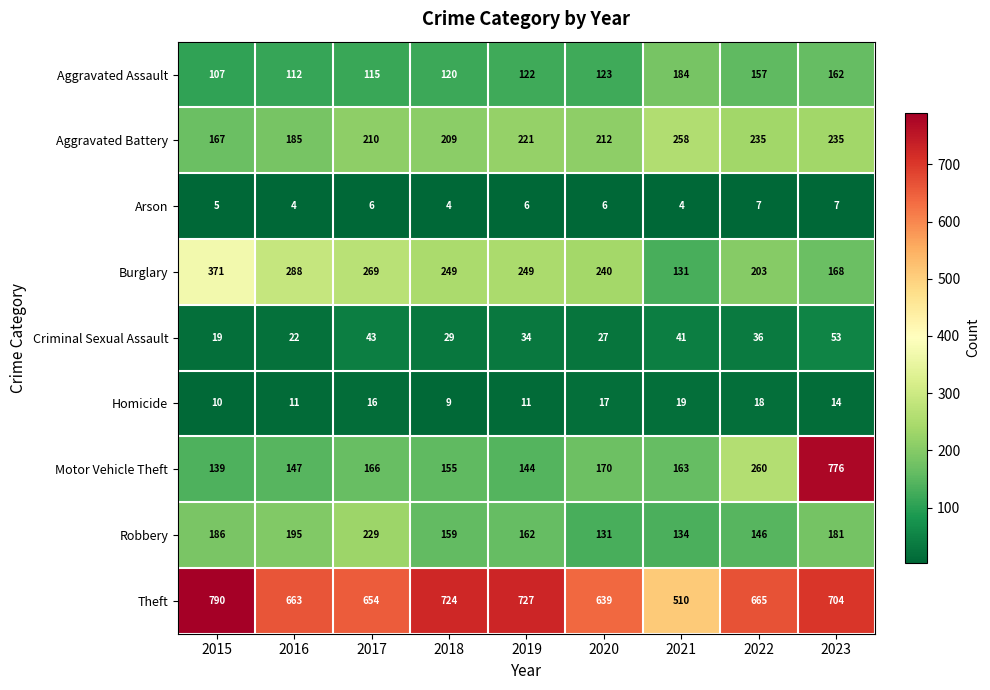

At how many categories does at least one series exceed 557?

8